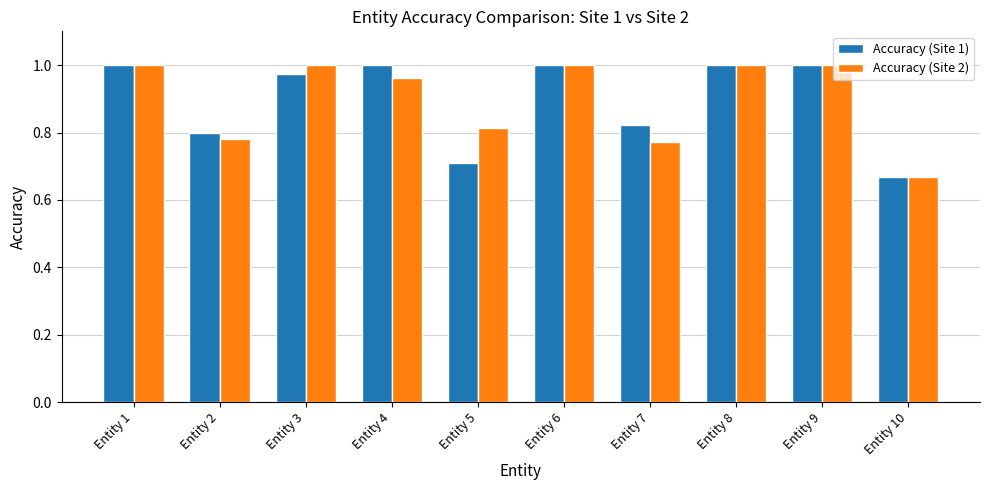

What are all the series names shown in the legend?

Accuracy (Site 1), Accuracy (Site 2)